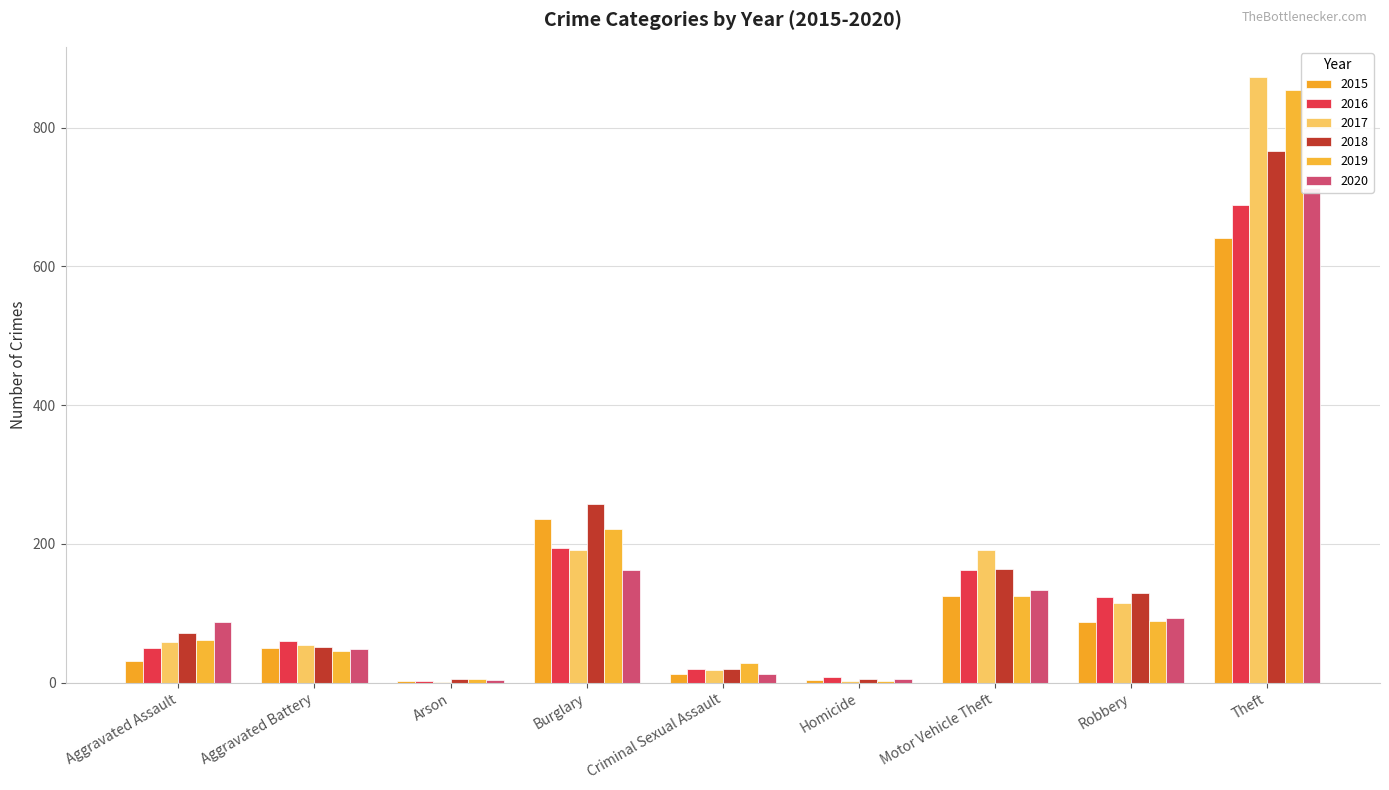

Reading left to right, transcribe all the data shown in this chart.

2015: 31	50	3	236	13	4	125	87	641
2016: 50	60	3	194	20	8	163	123	689
2017: 59	54	1	192	19	2	191	115	873
2018: 72	52	6	257	20	5	164	130	767
2019: 61	45	5	221	29	3	125	89	855
2020: 87	48	4	163	12	6	134	94	713